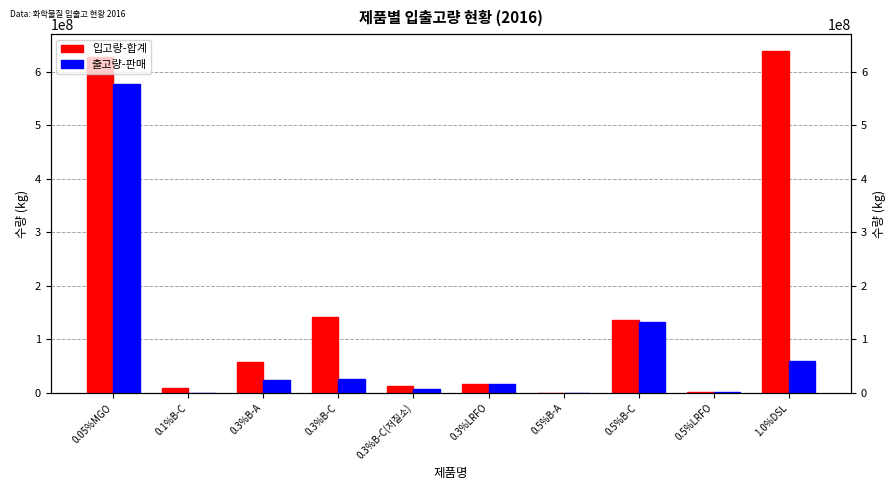

What position from the right is 0.1%B-C?

9